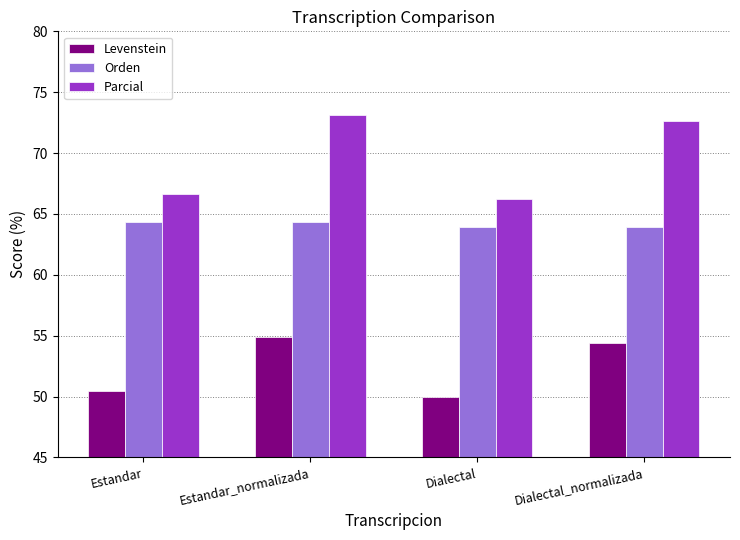

Which series has the largest range (max minus min)?

Parcial